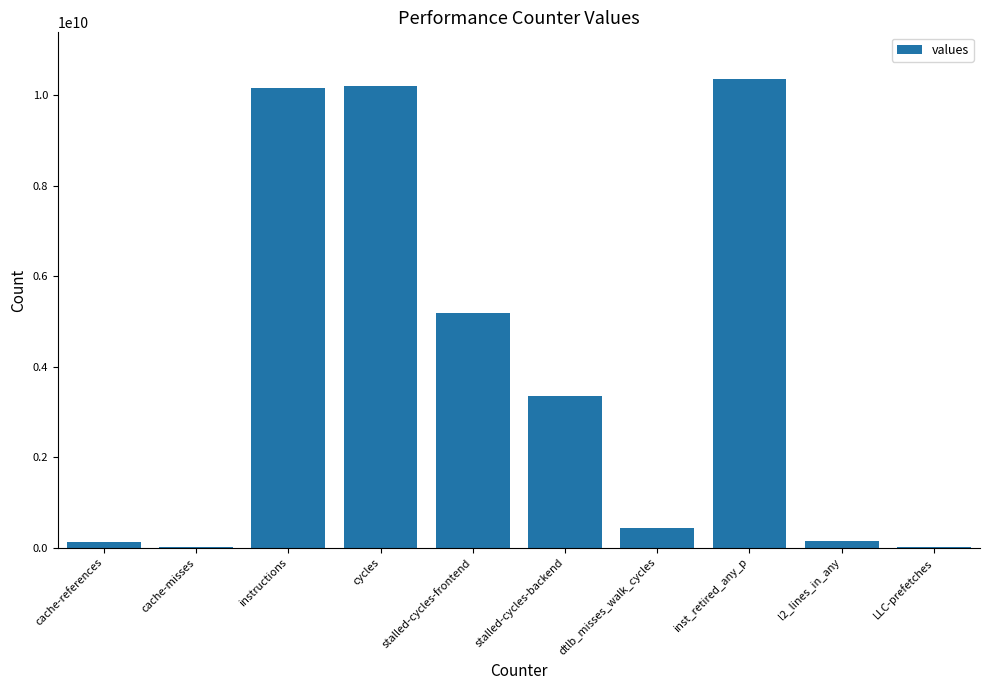

The chart shows a value of 5182919464 at stalled-cycles-frontend. True or false?

True